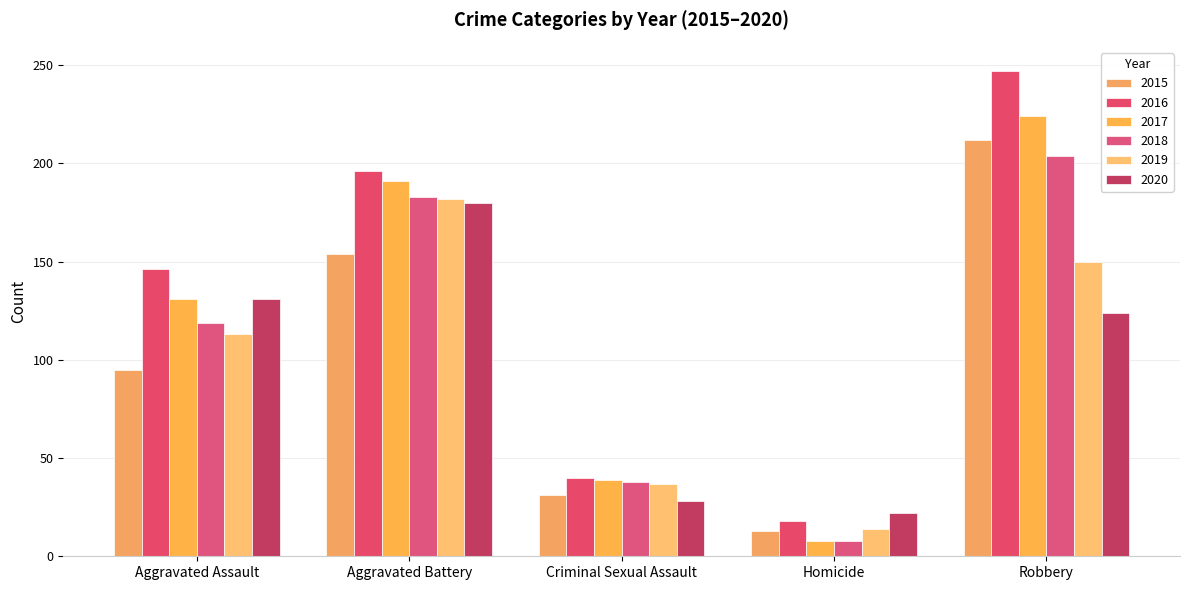

At which label is 2017 closest to 116?

Aggravated Assault